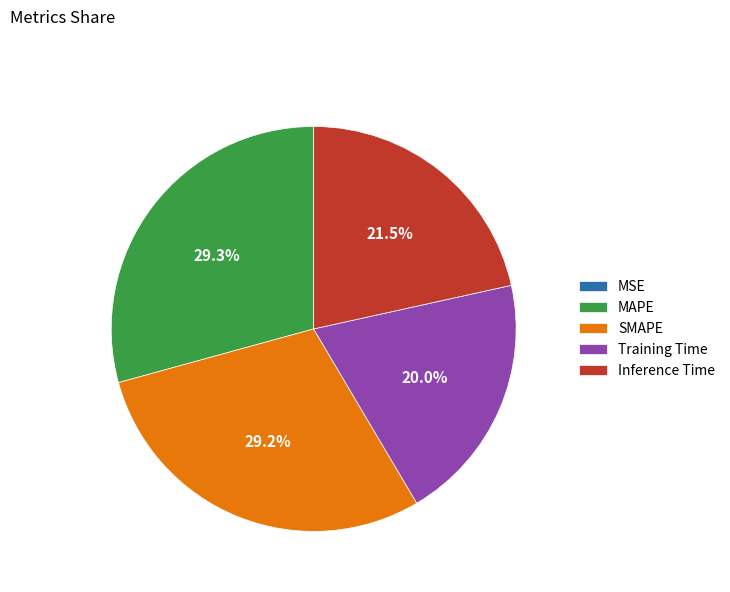

What percentage do MAPE and Inference Time together represent?

50.8%